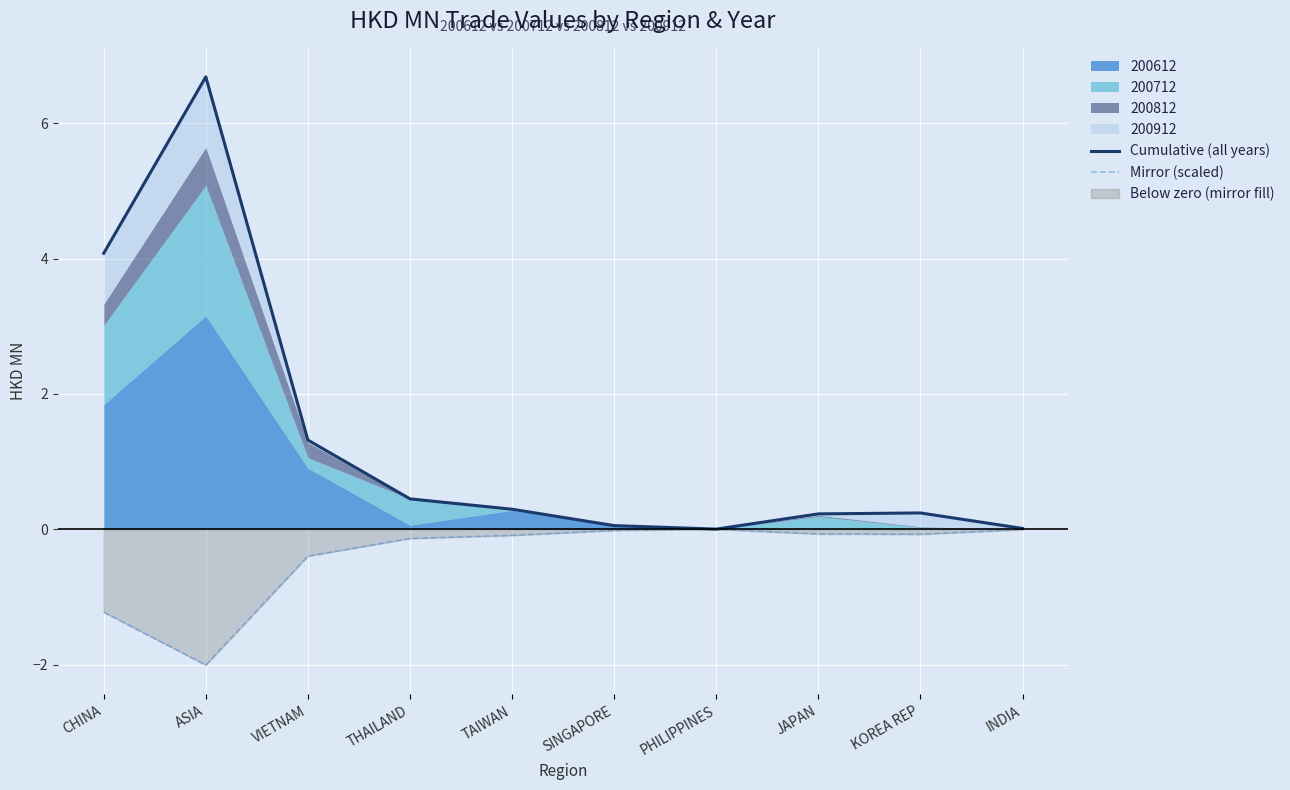

Between VIETNAM and THAILAND, which series saw the biggest shift?

Cumulative (all years)